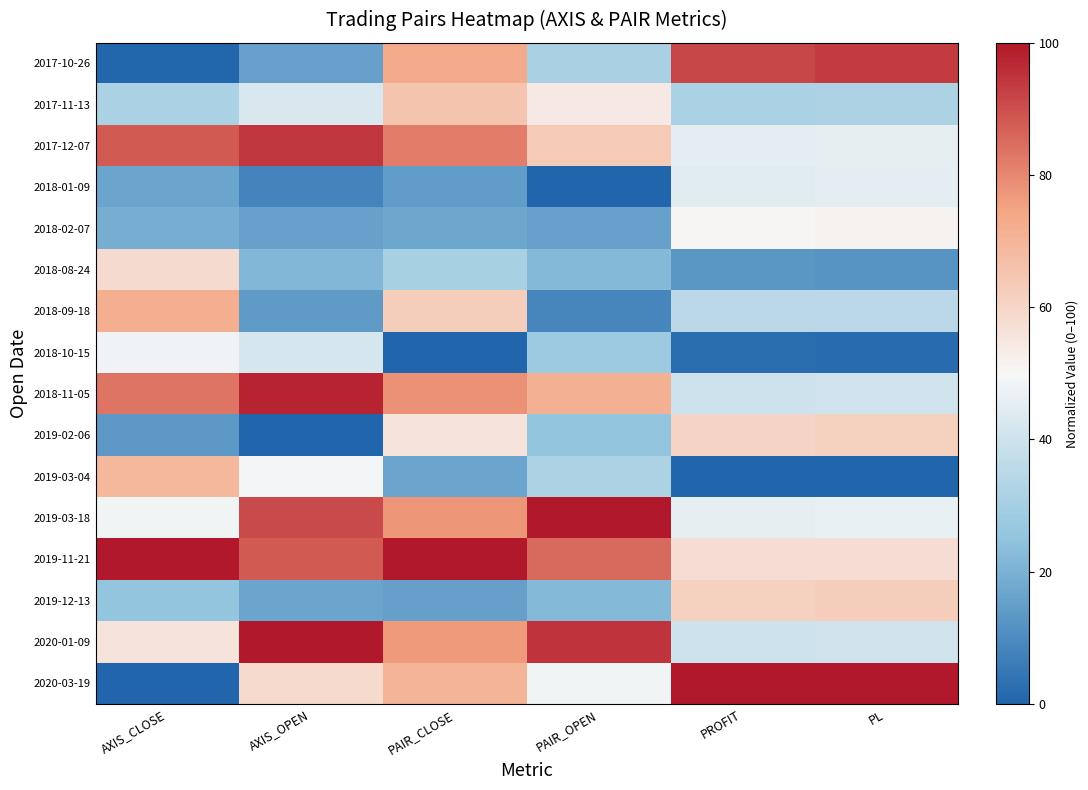

Reading left to right, transcribe all the data shown in this chart.

2017-10-26: AXIS_CLOSE=0.6	AXIS_OPEN=15.8	PAIR_CLOSE=72.8	PAIR_OPEN=30.9	PROFIT=91.6	PL=93.7
2017-11-13: AXIS_CLOSE=31.6	AXIS_OPEN=42.6	PAIR_CLOSE=65.4	PAIR_OPEN=54.1	PROFIT=31.3	PL=31.9
2017-12-07: AXIS_CLOSE=87.9	AXIS_OPEN=94.3	PAIR_CLOSE=81.7	PAIR_OPEN=63.5	PROFIT=45.3	PL=45.8
2018-01-09: AXIS_CLOSE=16.8	AXIS_OPEN=7.9	PAIR_CLOSE=14.7	PAIR_OPEN=0.0	PROFIT=44.5	PL=45.0
2018-02-07: AXIS_CLOSE=18.8	AXIS_OPEN=15.7	PAIR_CLOSE=17.2	PAIR_OPEN=15.8	PROFIT=50.6	PL=51.4
2018-08-24: AXIS_CLOSE=58.3	AXIS_OPEN=21.6	PAIR_CLOSE=30.5	PAIR_OPEN=22.1	PROFIT=13.1	PL=12.3
2018-09-18: AXIS_CLOSE=71.7	AXIS_OPEN=14.3	PAIR_CLOSE=62.6	PAIR_OPEN=8.7	PROFIT=34.9	PL=34.9
2018-10-15: AXIS_CLOSE=48.1	AXIS_OPEN=41.9	PAIR_CLOSE=0.0	PAIR_OPEN=27.8	PROFIT=2.2	PL=1.8
2018-11-05: AXIS_CLOSE=83.5	AXIS_OPEN=98.0	PAIR_CLOSE=78.3	PAIR_OPEN=71.3	PROFIT=39.5	PL=40.3
2019-02-06: AXIS_CLOSE=13.5	AXIS_OPEN=0.0	PAIR_CLOSE=55.5	PAIR_OPEN=25.5	PROFIT=60.3	PL=61.5
2019-03-04: AXIS_CLOSE=69.0	AXIS_OPEN=49.4	PAIR_CLOSE=16.4	PAIR_OPEN=31.9	PROFIT=0.0	PL=0.0
2019-03-18: AXIS_CLOSE=48.5	AXIS_OPEN=90.7	PAIR_CLOSE=77.5	PAIR_OPEN=100.0	PROFIT=46.0	PL=46.5
2019-11-21: AXIS_CLOSE=100.0	AXIS_OPEN=88.1	PAIR_CLOSE=100.0	PAIR_OPEN=85.4	PROFIT=57.6	PL=57.4
2019-12-13: AXIS_CLOSE=25.7	AXIS_OPEN=16.6	PAIR_CLOSE=15.6	PAIR_OPEN=21.9	PROFIT=61.5	PL=62.7
2020-01-09: AXIS_CLOSE=55.8	AXIS_OPEN=100.0	PAIR_CLOSE=76.9	PAIR_OPEN=94.6	PROFIT=39.6	PL=40.6
2020-03-19: AXIS_CLOSE=0.0	AXIS_OPEN=58.7	PAIR_CLOSE=70.2	PAIR_OPEN=48.7	PROFIT=100.0	PL=100.0